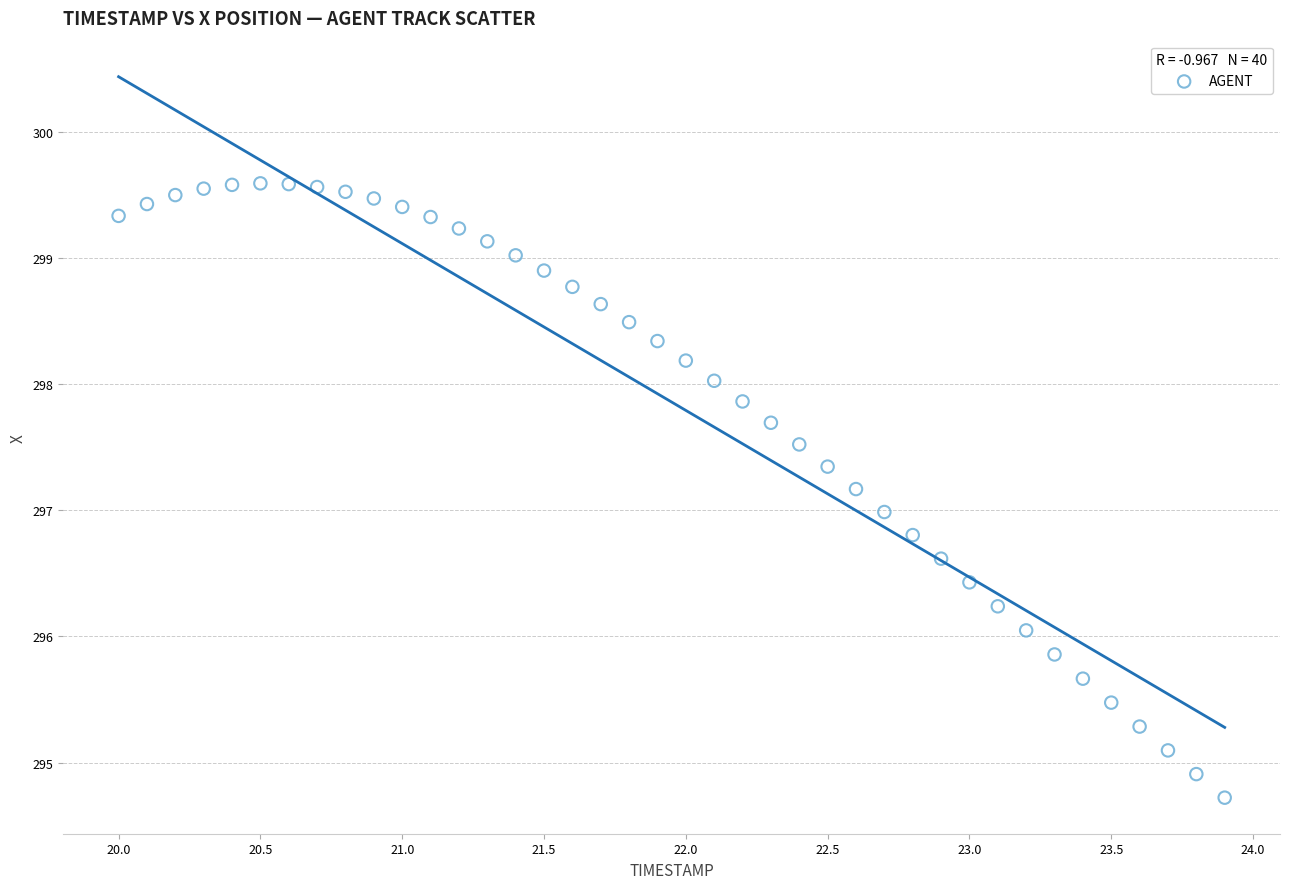

What is the range of X values (max minus min)?

3.9